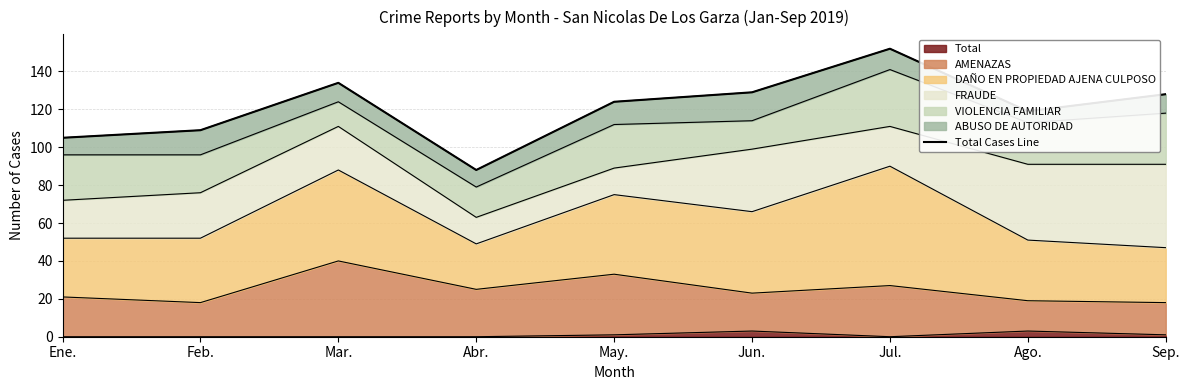

Reading left to right, what are all the values shown in this chart?

Ene.=105	Feb.=109	Mar.=134	Abr.=88	May.=124	Jun.=129	Jul.=152	Ago.=119	Sep.=128